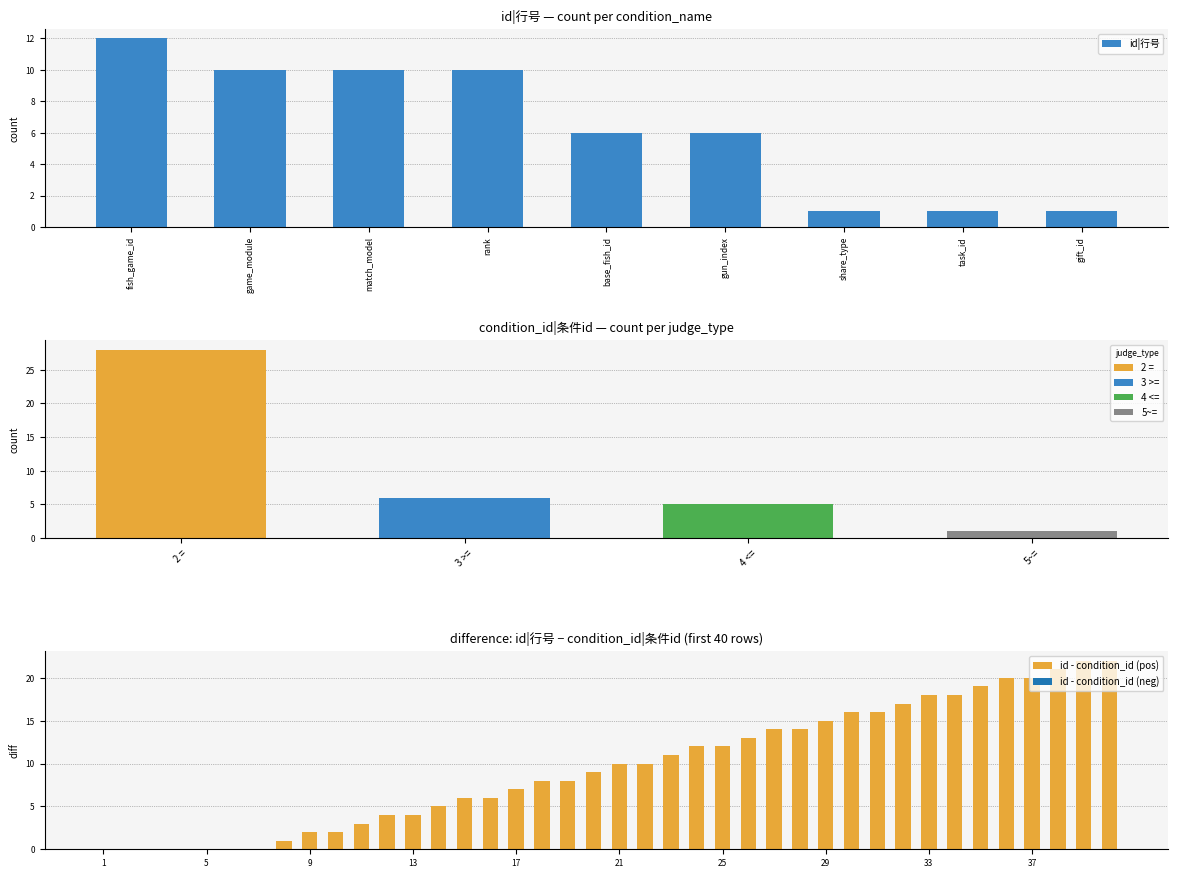

What is the difference between the maximum and second lowest values in the id|行号 series?

11